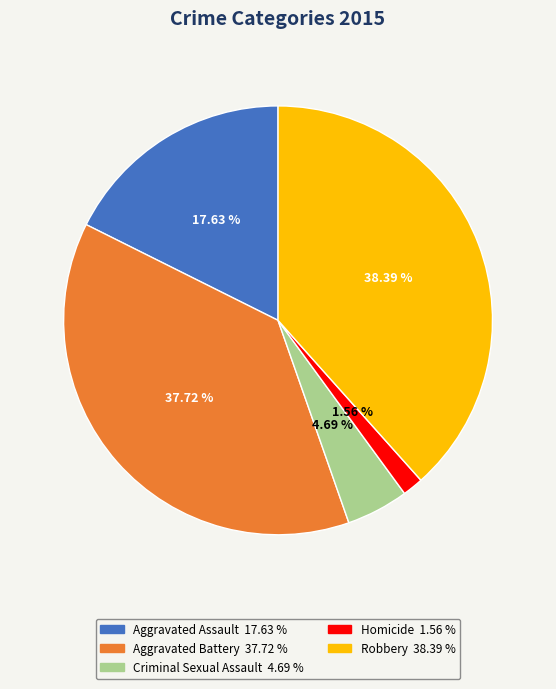

How many segments does this pie chart have?

5